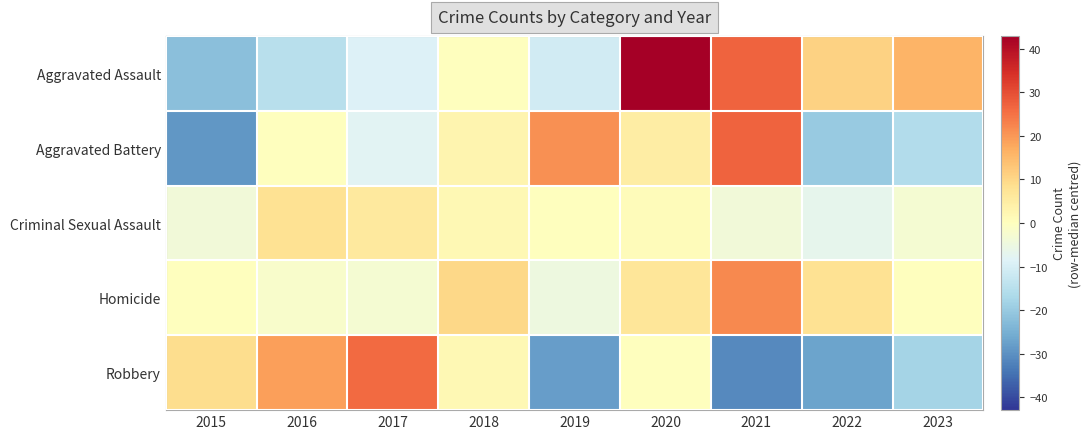

At which category is the sum across all series the highest?

2020